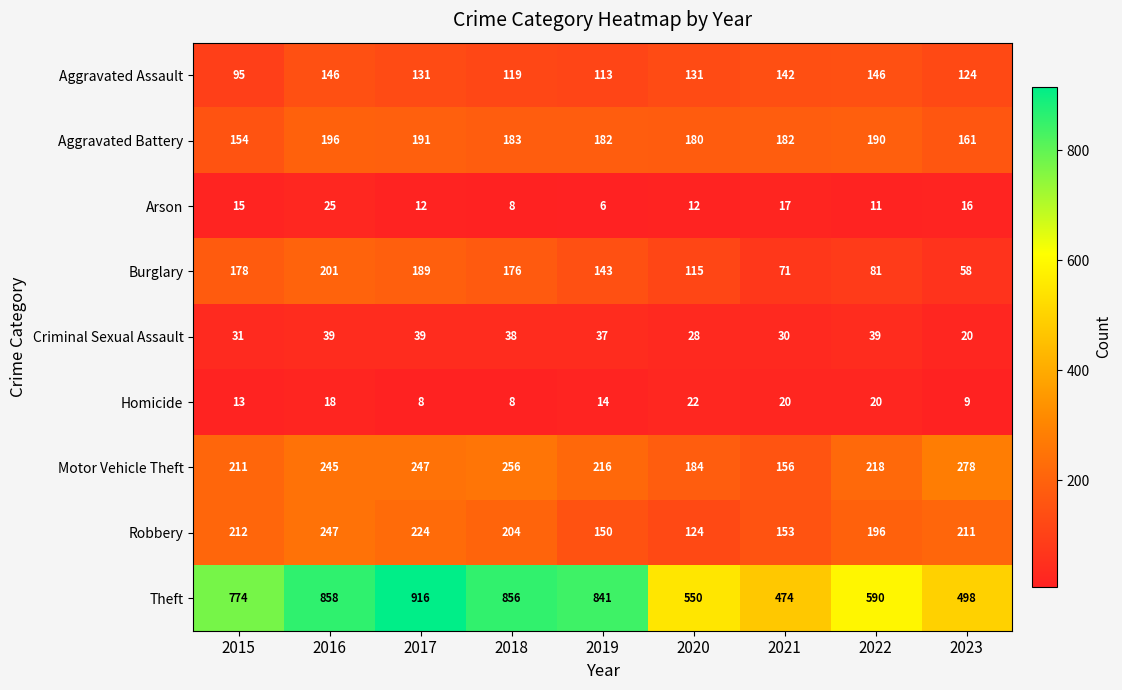

What is the minimum value shown in the chart?

6